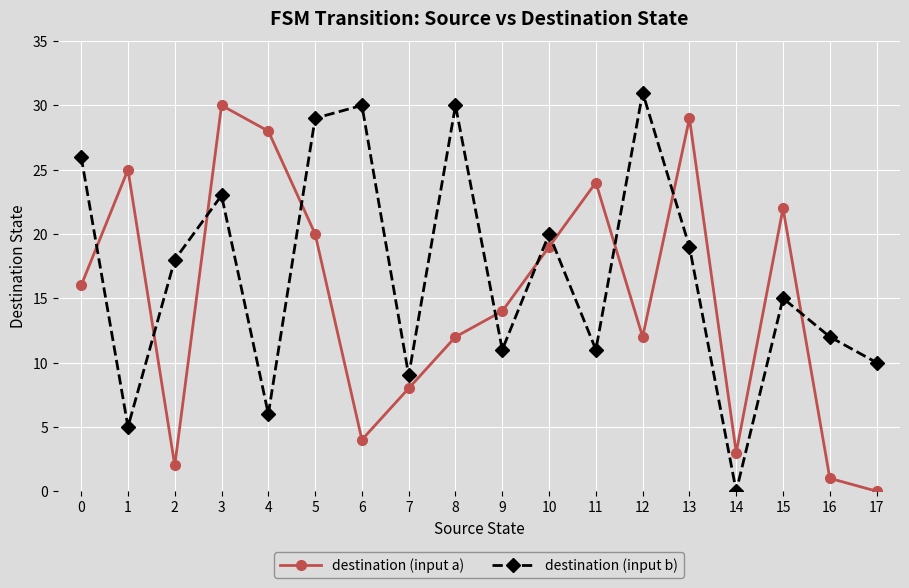

How many intersections are there between destination (input b) and destination (input a)?

10